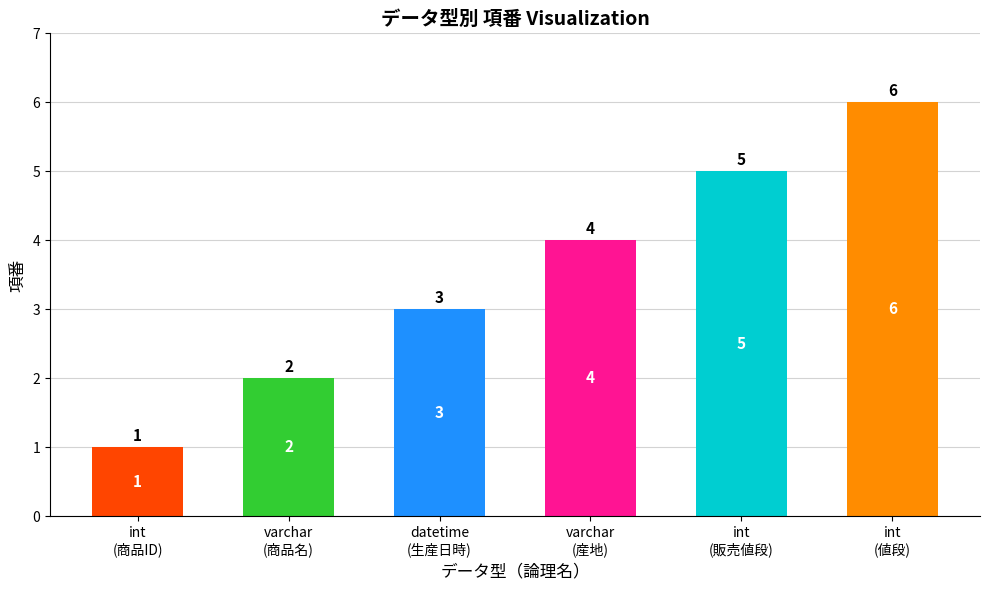

Reading left to right, list all the values displayed in this chart.

1	2	3	4	5	6